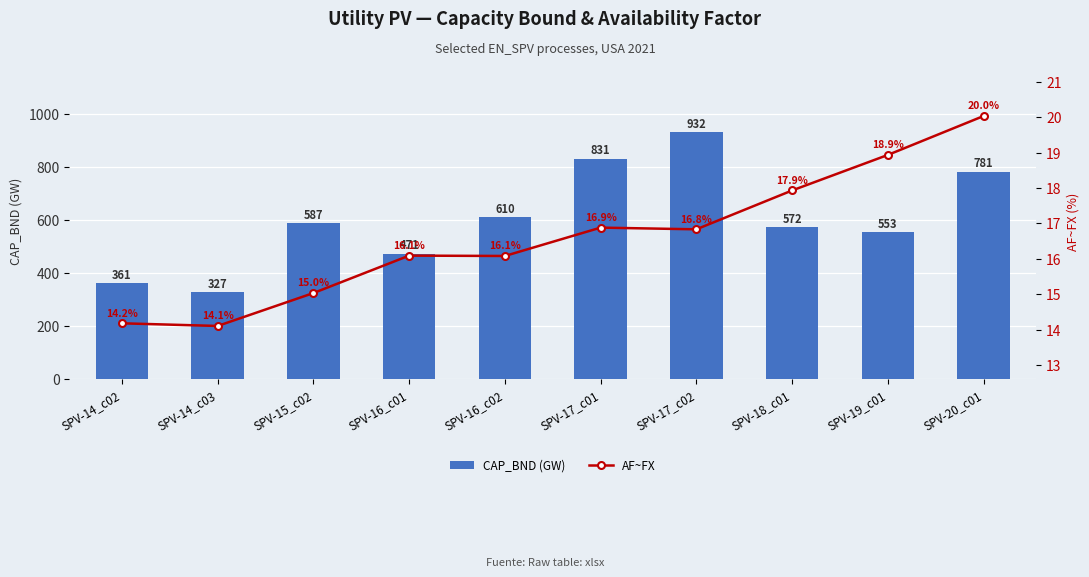

How many series are shown in this chart?

2